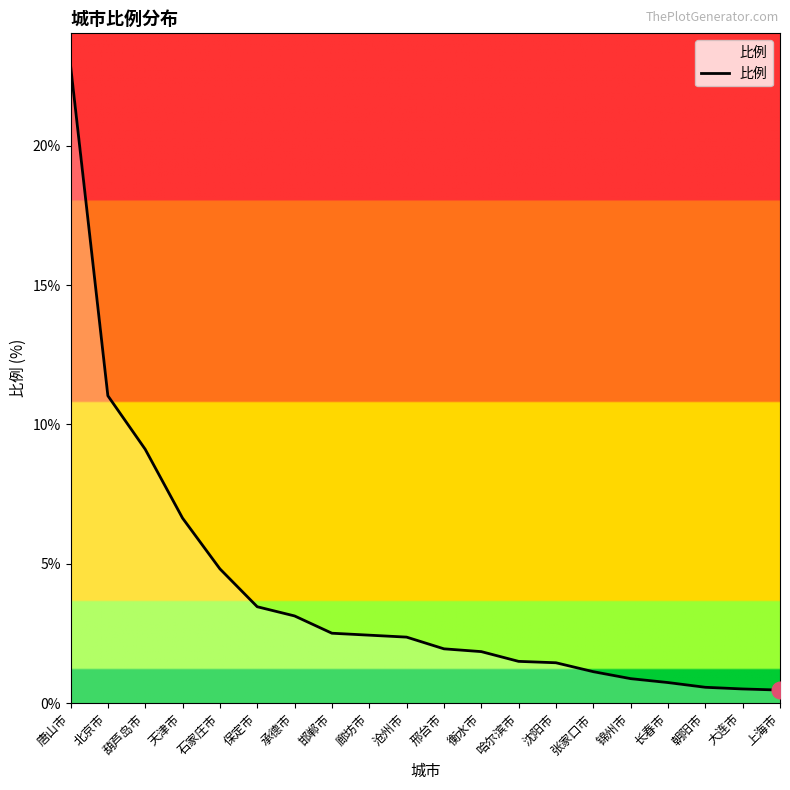

What is the change in value from 北京市 to 保定市?

-7.6